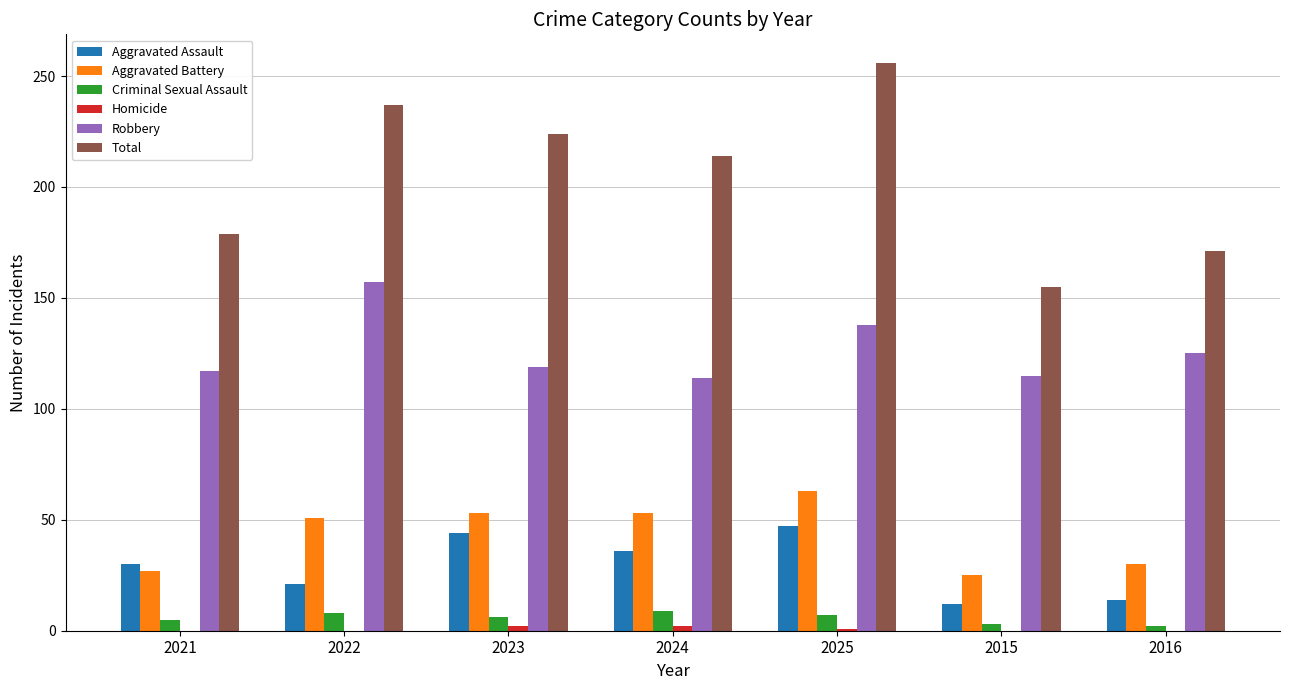

Count the number of data series in this chart.

6